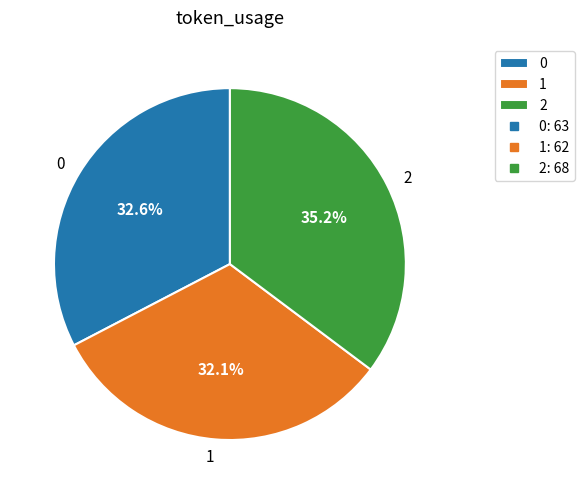

Does 2 account for over 50% of the chart?

No